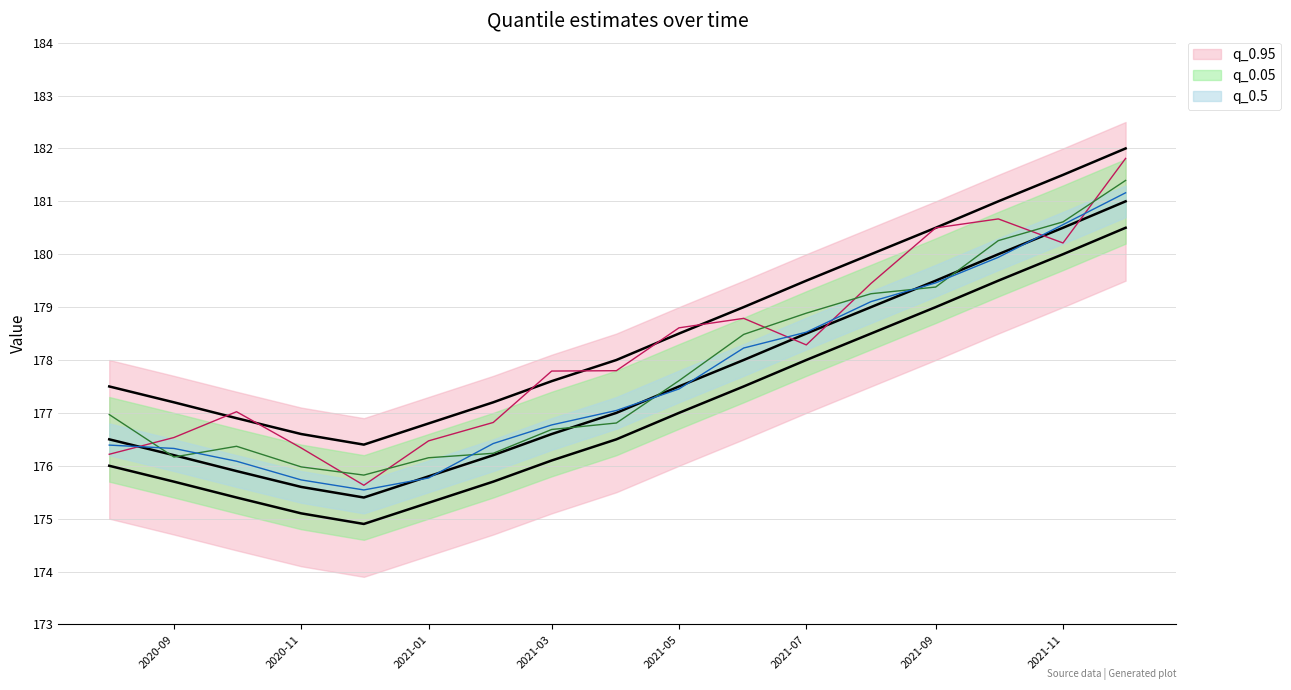

How many distinct data groups are displayed?

3